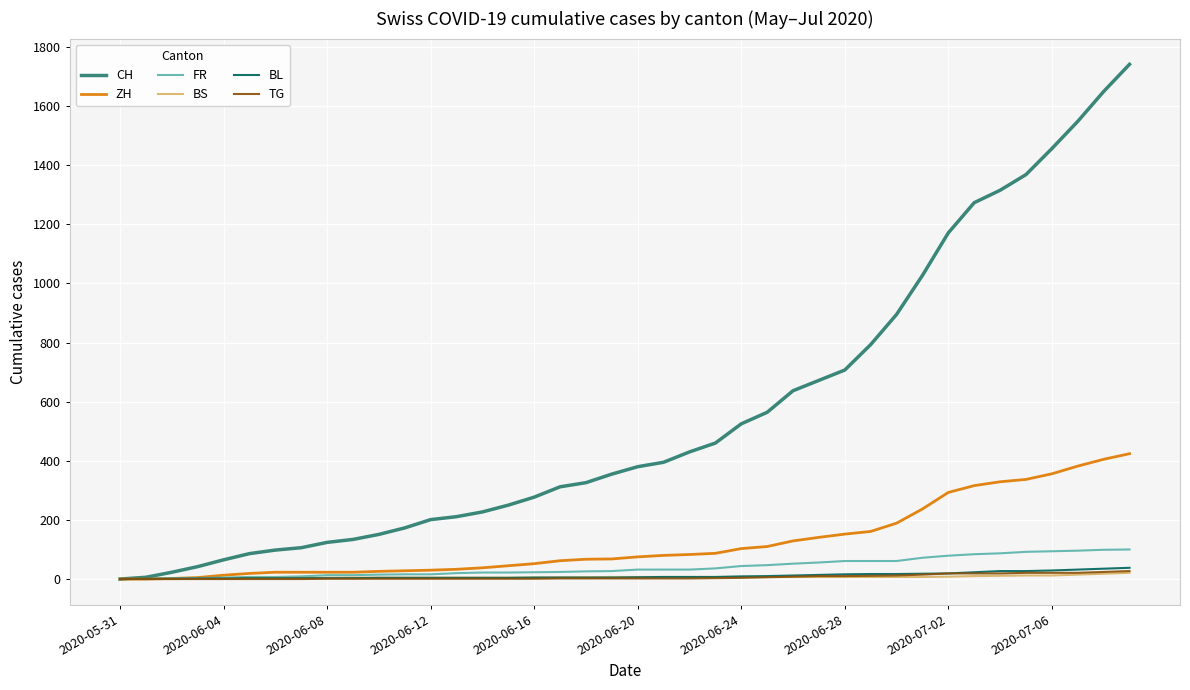

What is the greatest value displayed?

1741